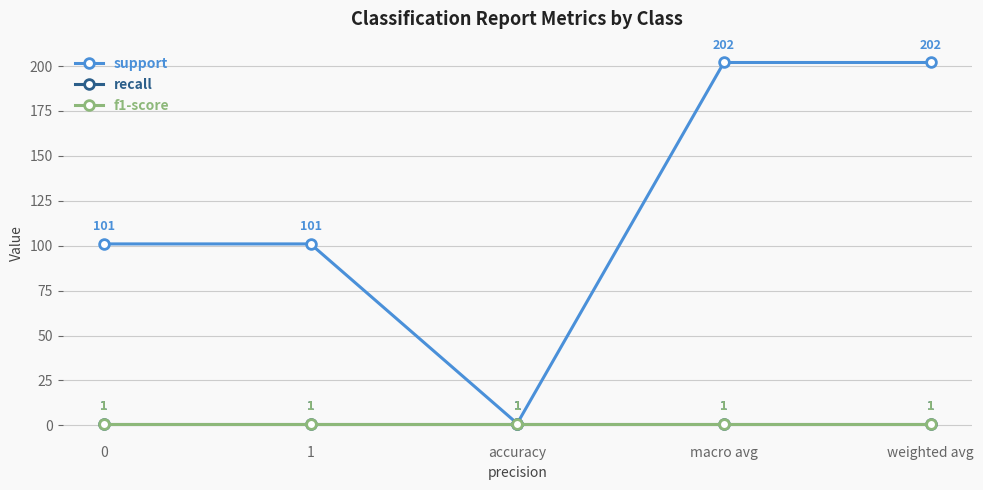

Does the chart have visible grid lines?

Yes